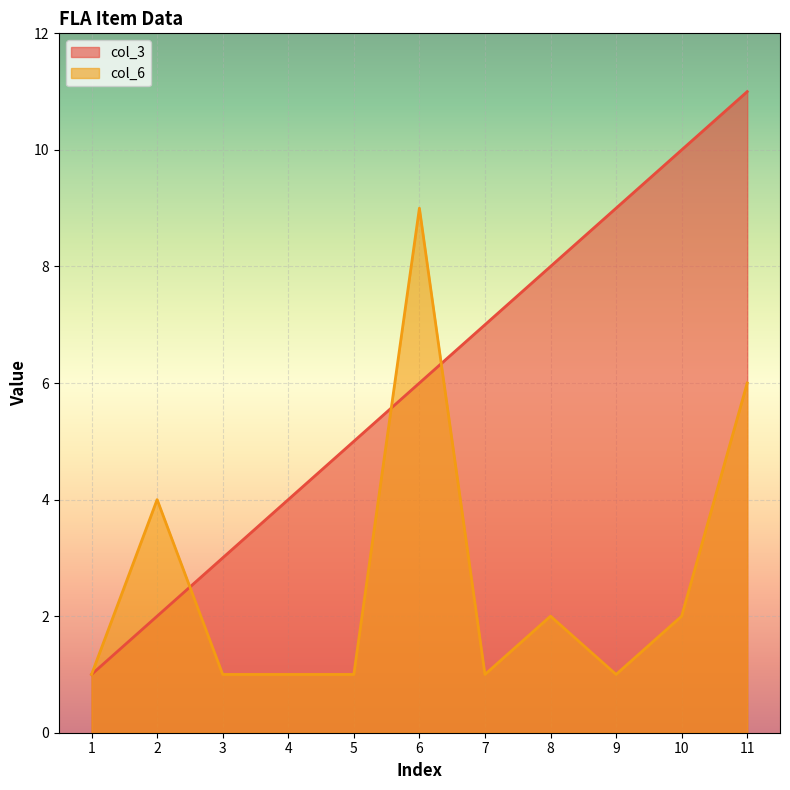

What is the minimum value for col_6?

1